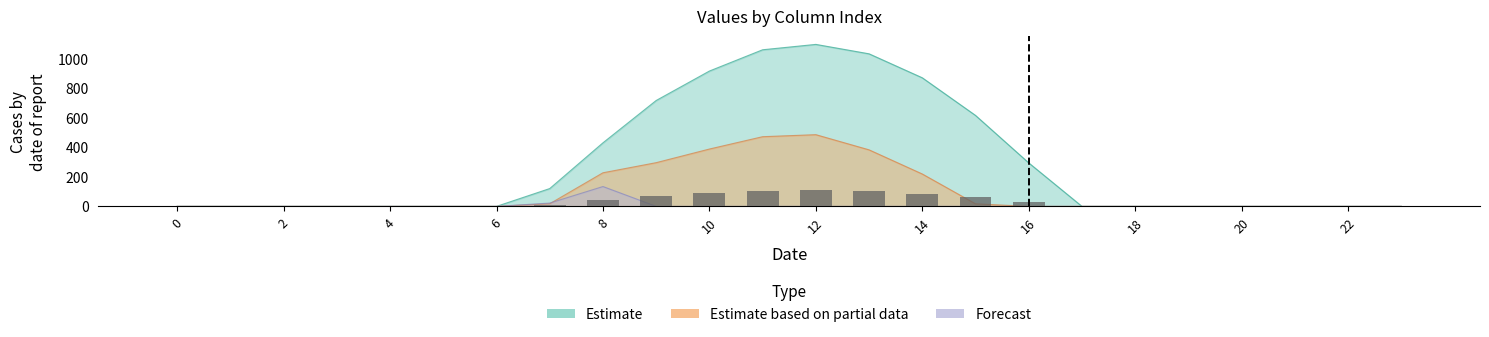

What is the difference between the maximum and minimum values in the row_0.1 series?

485.4